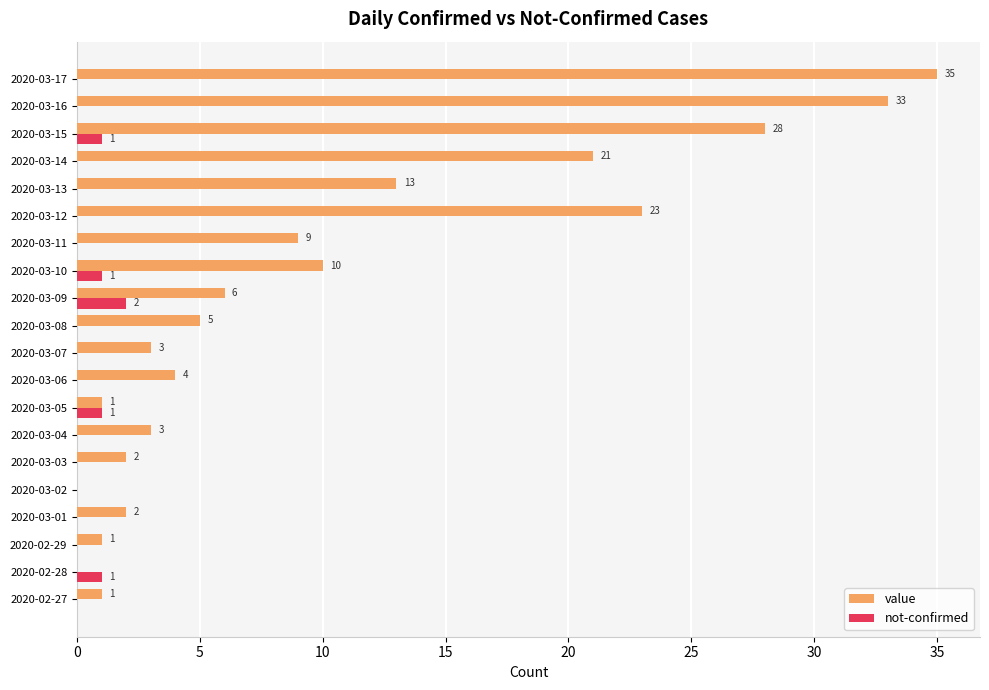

The value series shows 1 at 2020-03-07. True or false?

False